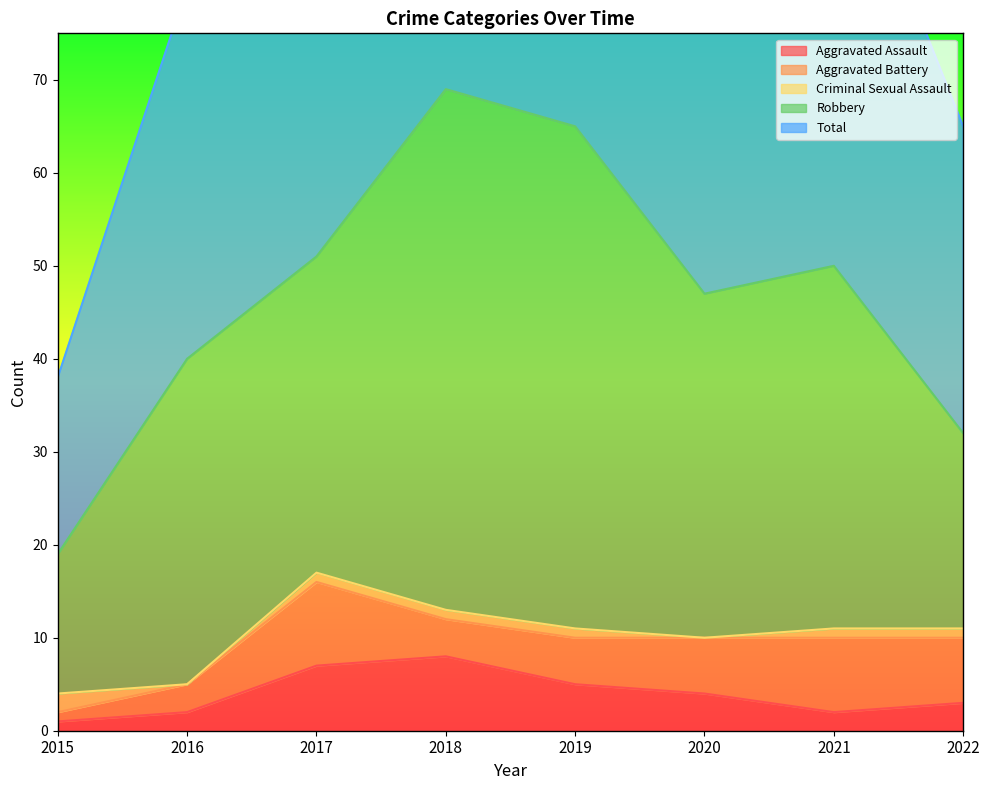

Does the chart display data point markers on the line(s)?

No